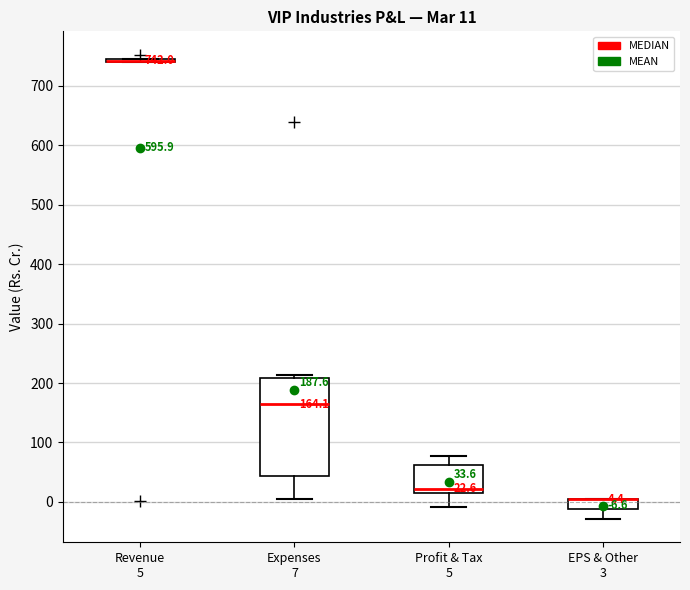

Which box is the tallest, from its lower edge to its upper edge?

Expenses 7